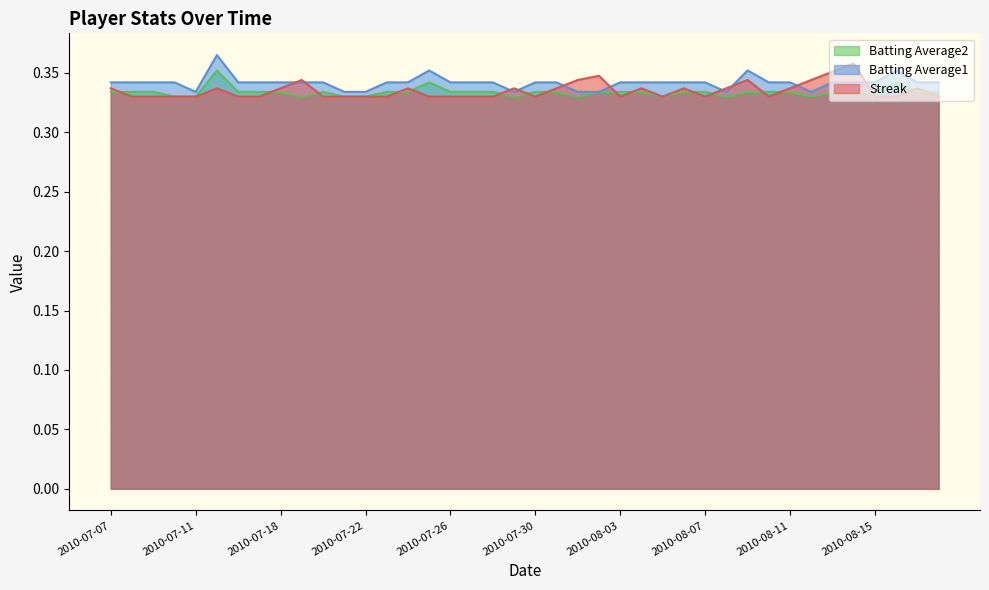

Does the chart display data point markers on the line(s)?

No